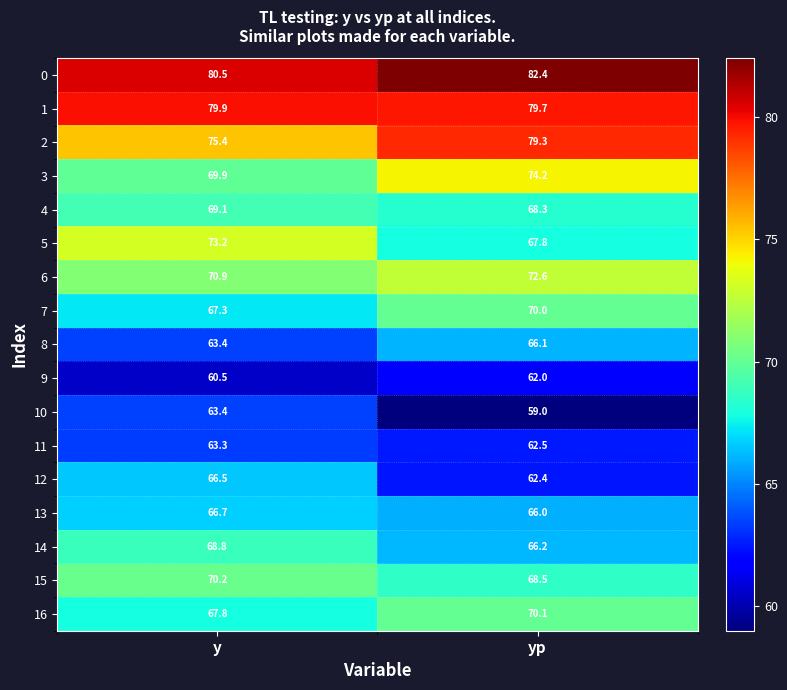

What is the total value across all series at y?

1176.8